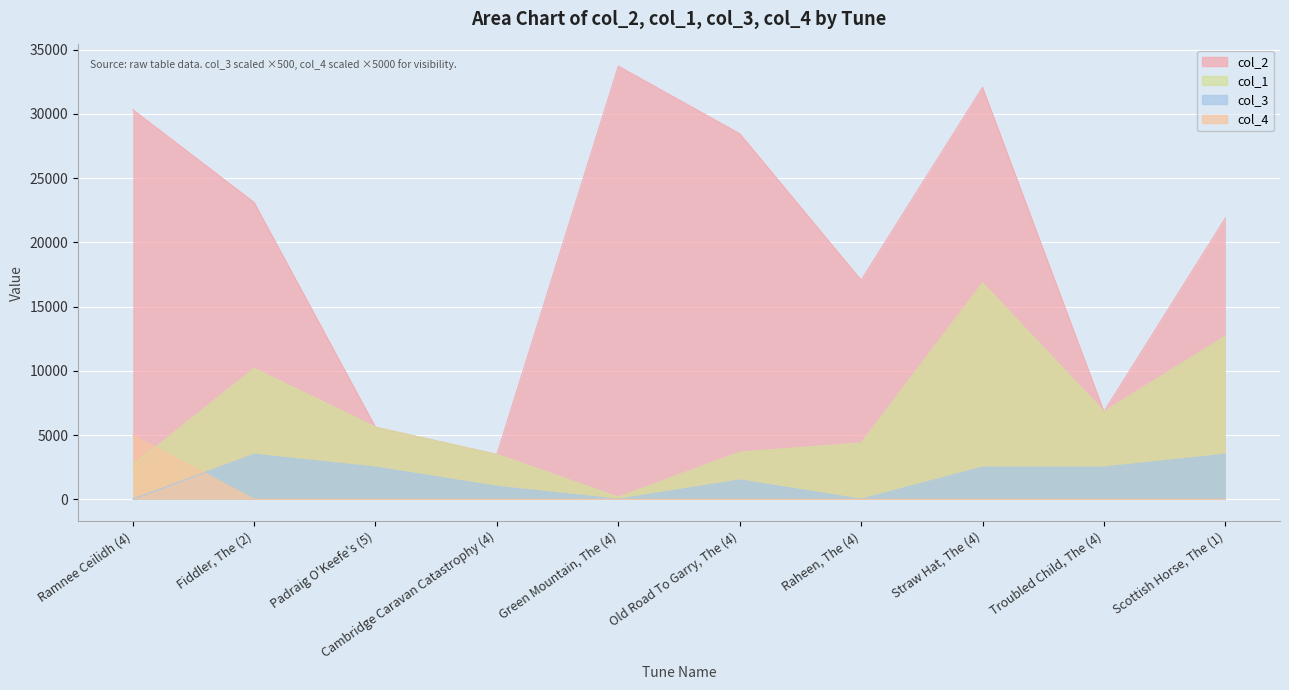

True or false: col_4 has a value of 5000 at Ramnee Ceilidh (4).

True